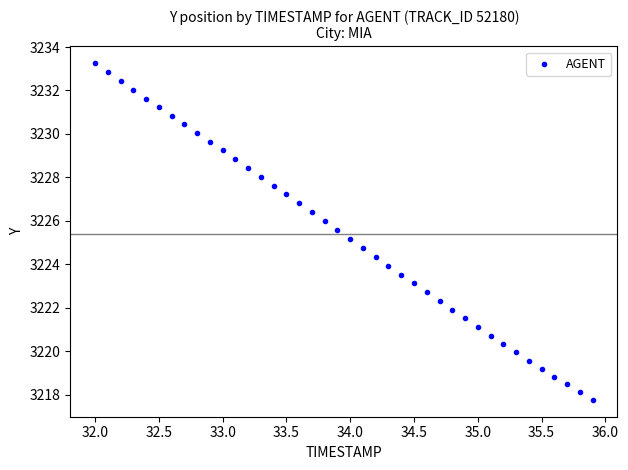

What is the range of X values (max minus min)?

3.9